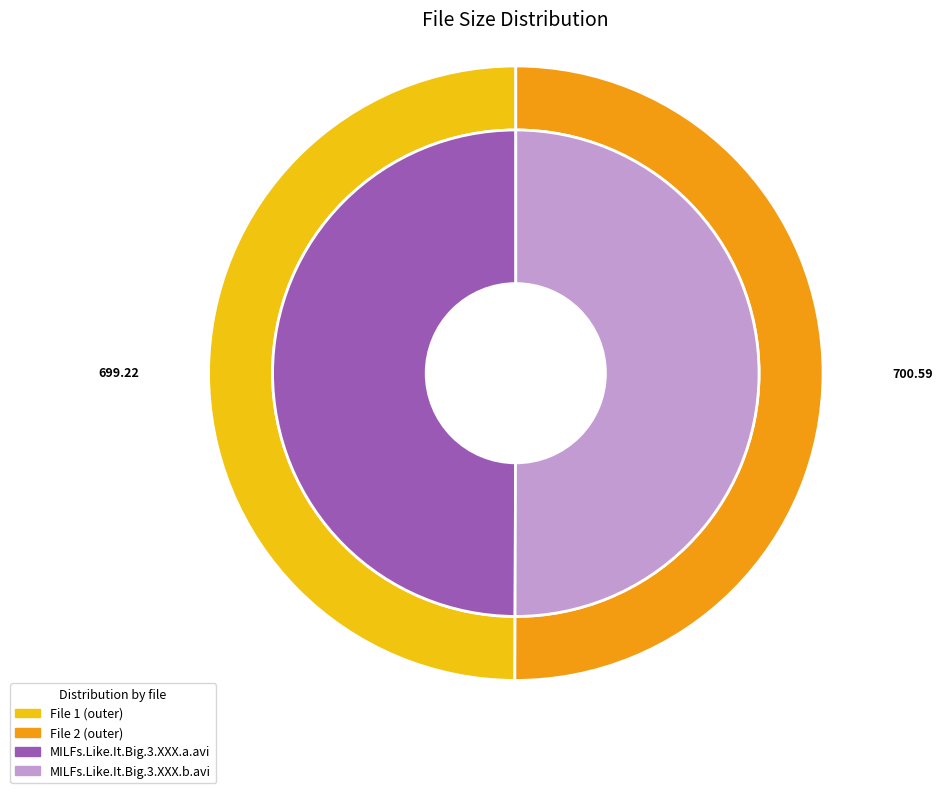

Approximately how many times larger is the value at MILFs.Like.It.Big.3.XXX.a.avi compared to MILFs.Like.It.Big.3.XXX.b.avi?

1.0